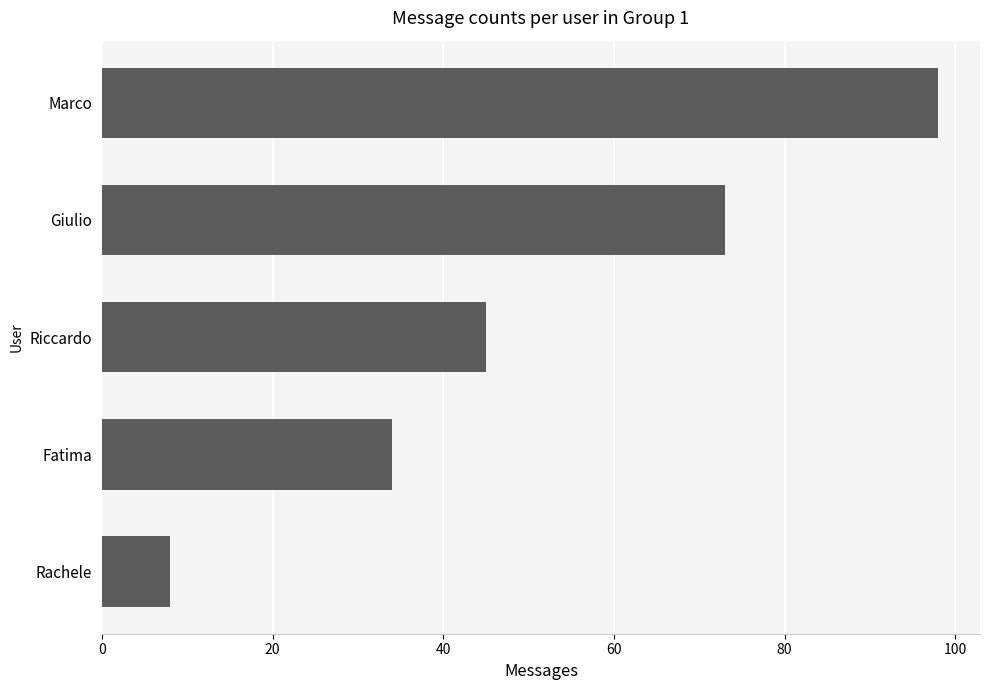

At which label is the value closest to 53?

Riccardo